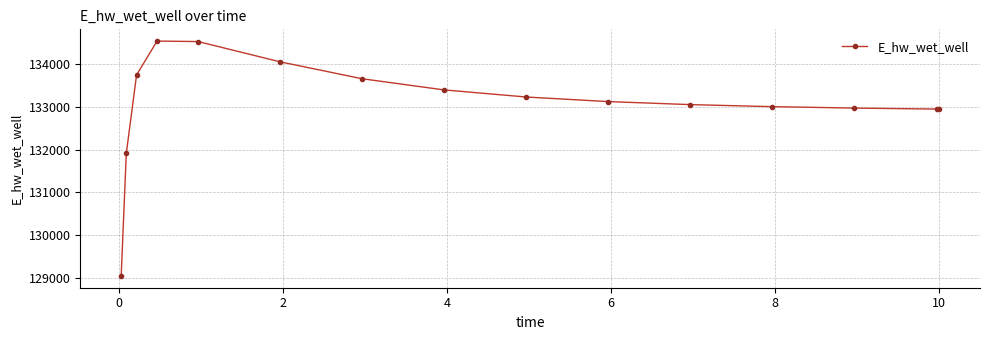

What is the greatest value displayed?

134548.3